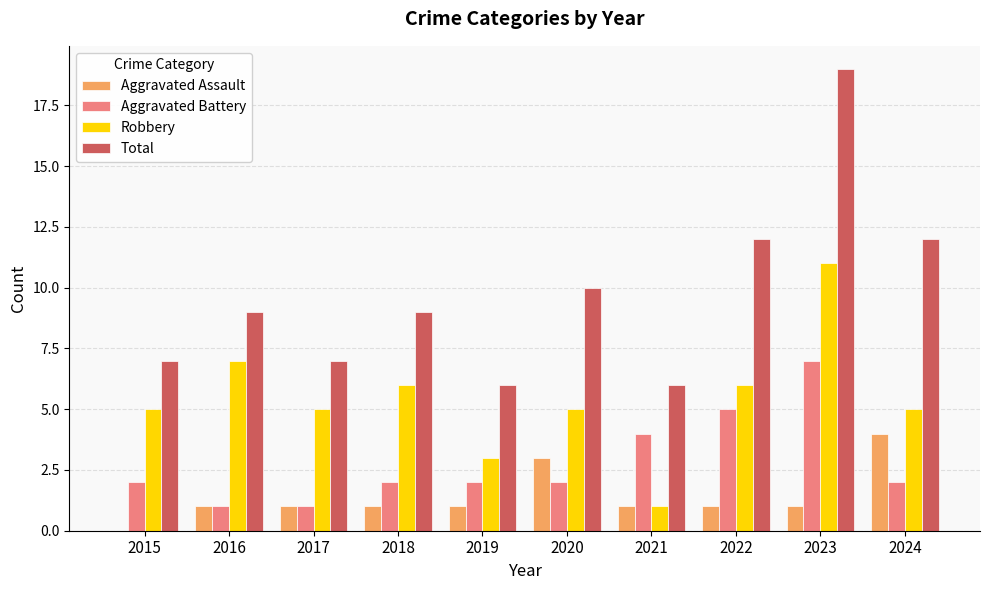

Reading left to right, list all the values displayed in this chart.

Aggravated Assault: 0	1	1	1	1	3	1	1	1	4
Aggravated Battery: 2	1	1	2	2	2	4	5	7	2
Robbery: 5	7	5	6	3	5	1	6	11	5
Total: 7	9	7	9	6	10	6	12	19	12